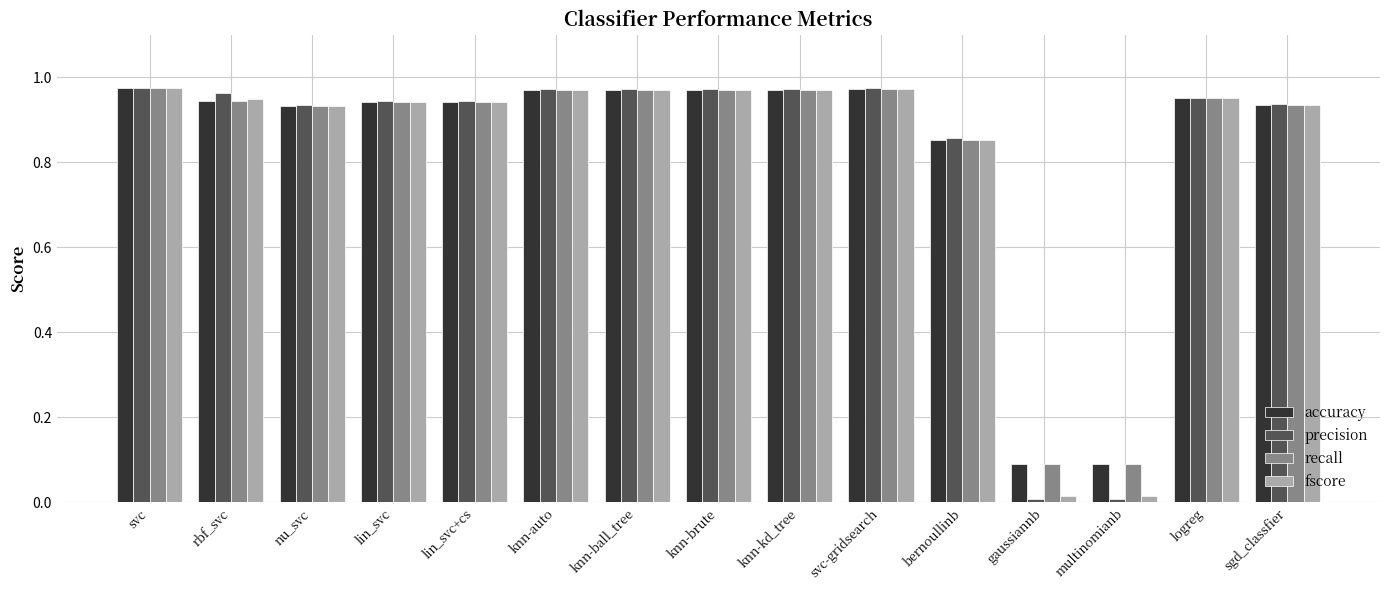

What is the label of the 7th bar from the right?

knn-kd_tree